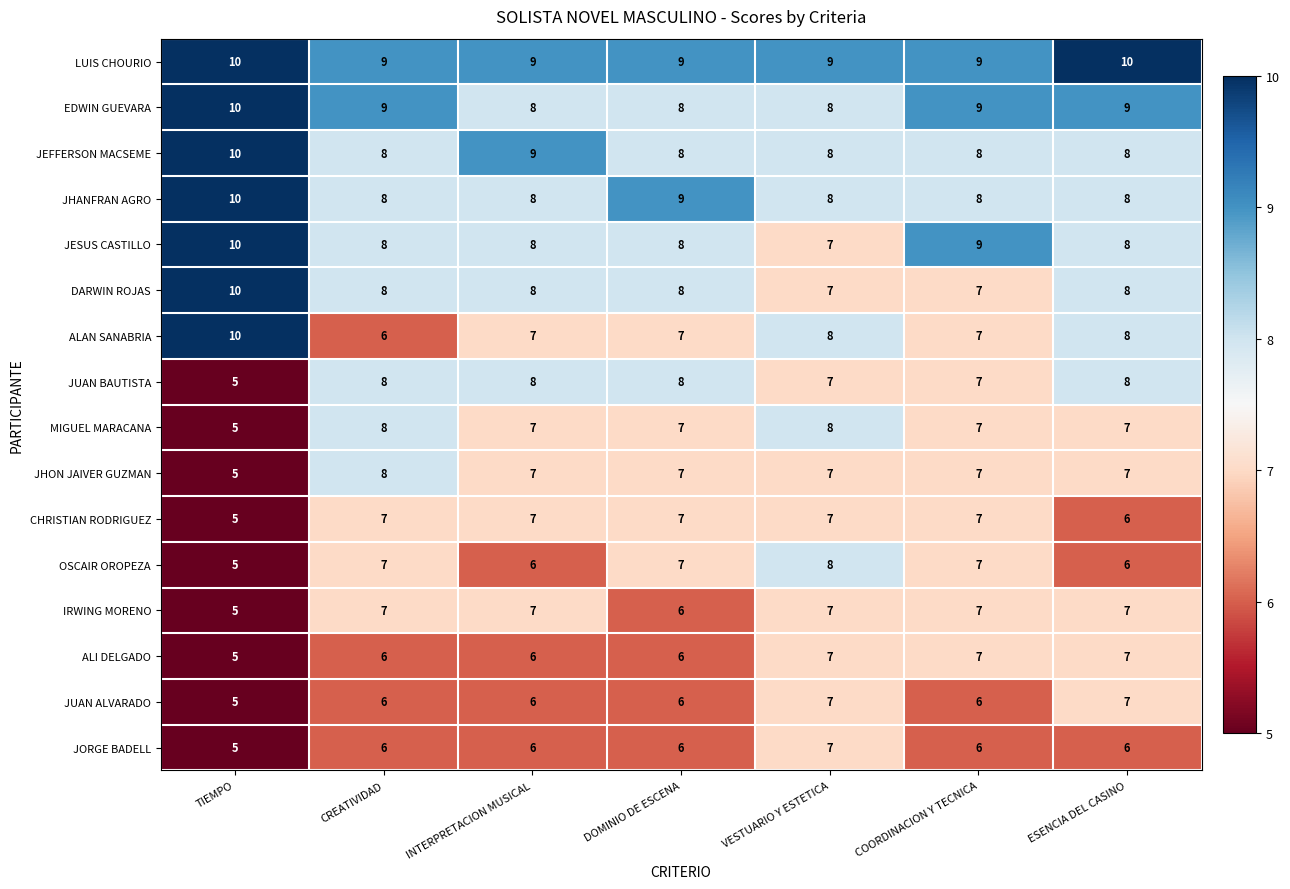

Which series has the widest spread of values?

ALAN SANABRIA